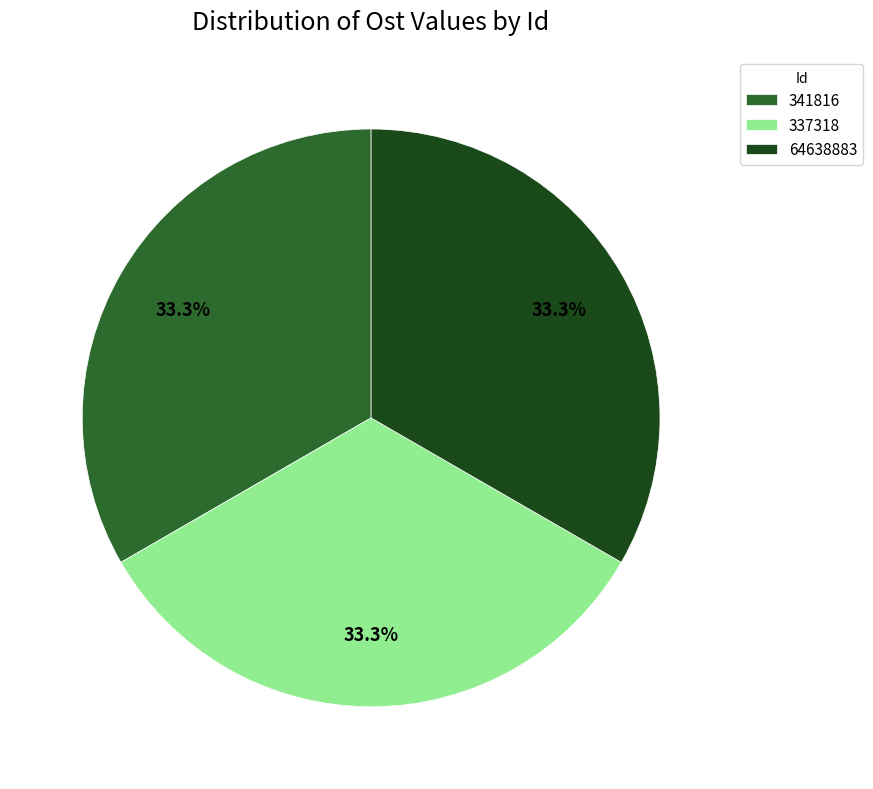

Combined, what portion of the pie is 64638883 and 341816?

66.7%